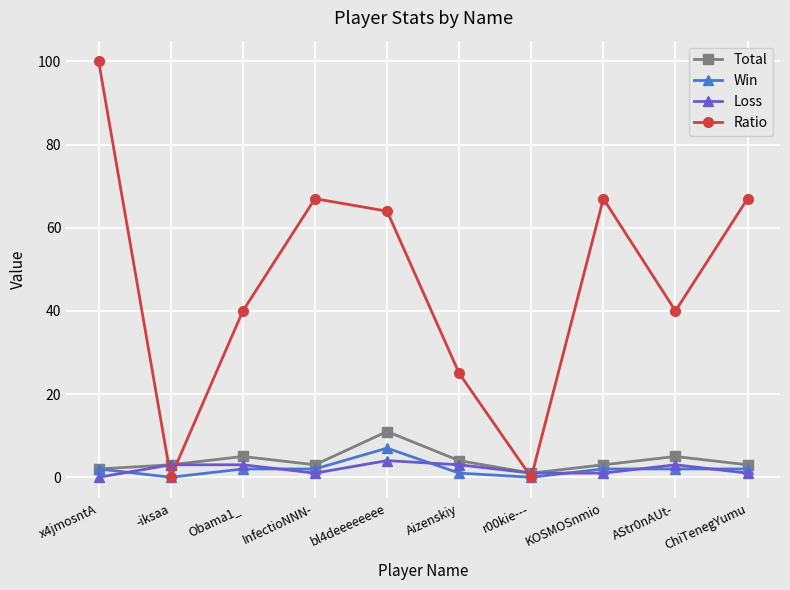

Rank the series at Aizenskiy from highest to lowest value.

Ratio, Total, Loss, Win